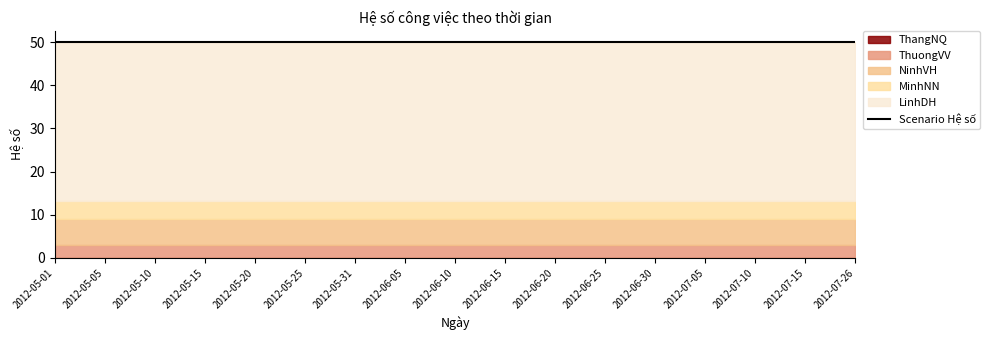

Rank the series at 2012-07-05 from highest to lowest value.

LinhDH, NinhVH, MinhNN, ThuongVV, ThangNQ